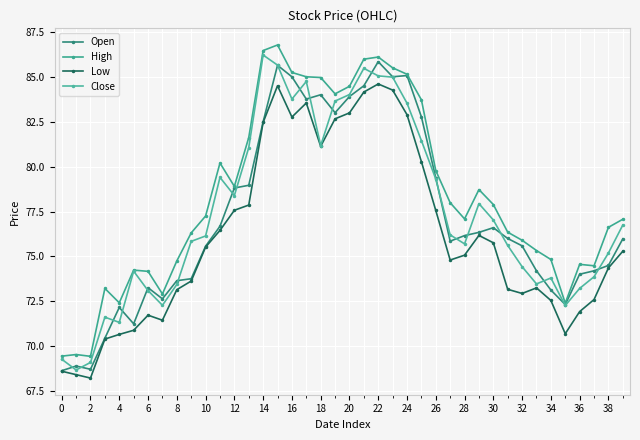

Which series has the largest total across all categories?

High